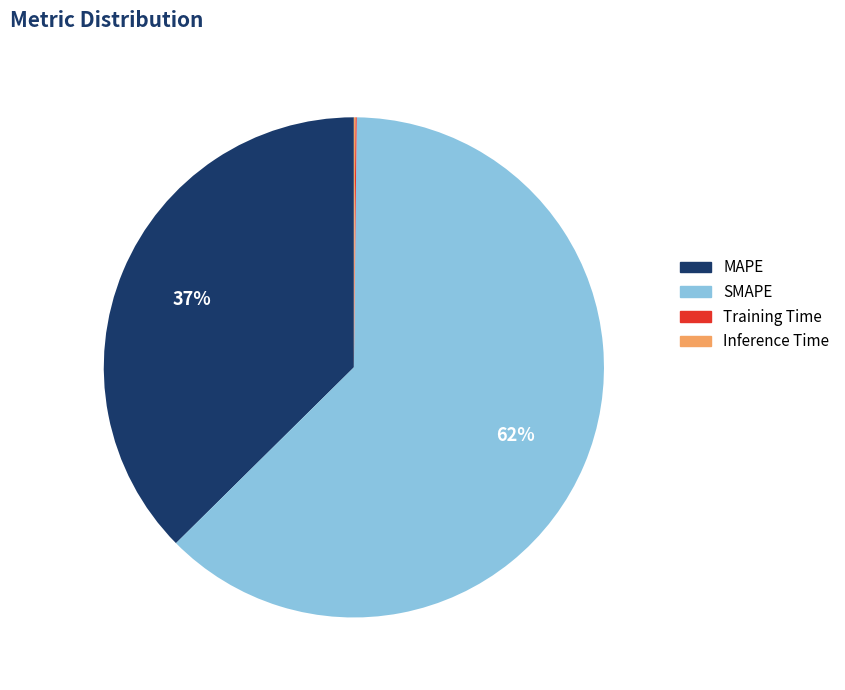

To the nearest percent, what is the average slice percentage?

25%